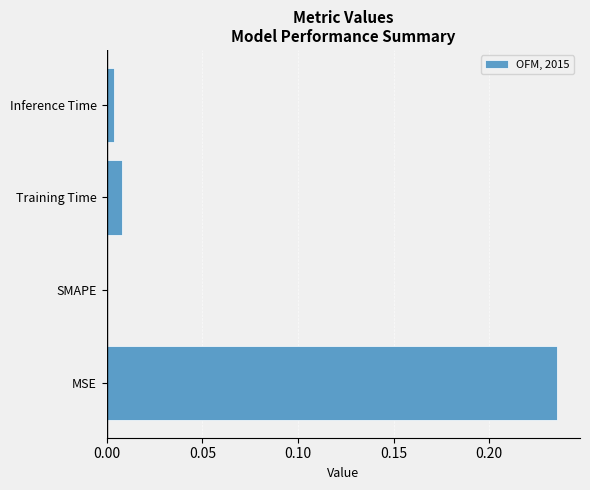

Are the bars horizontal?

Yes